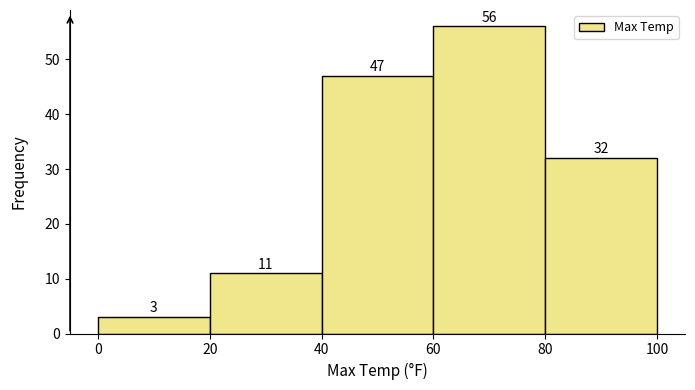

Reading left to right, transcribe this chart: for each bar, give the range it covers on the x-axis and its height.

0 to 20: 3
20 to 40: 11
40 to 60: 47
60 to 80: 56
80 to 100: 32